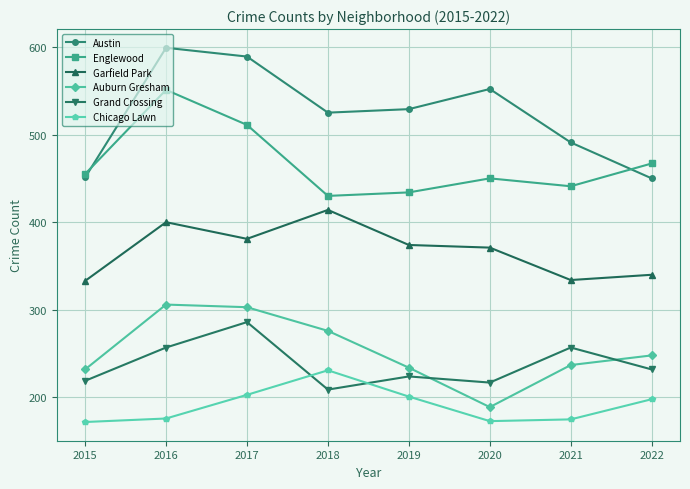

What are all the series names shown in the legend?

Austin, Englewood, Garfield Park, Auburn Gresham, Grand Crossing, Chicago Lawn